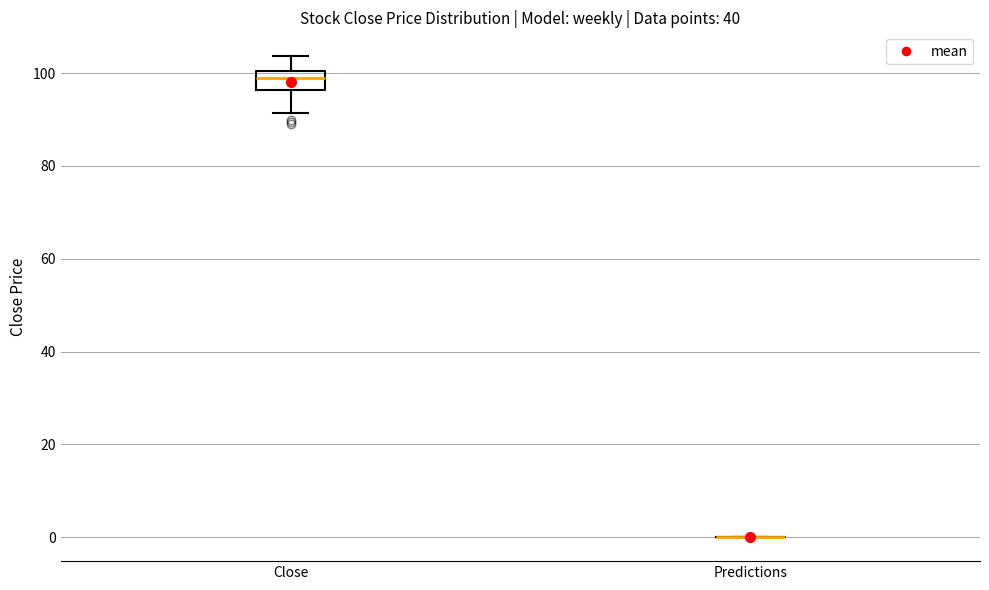

Which box is the tallest, from its lower edge to its upper edge?

Close